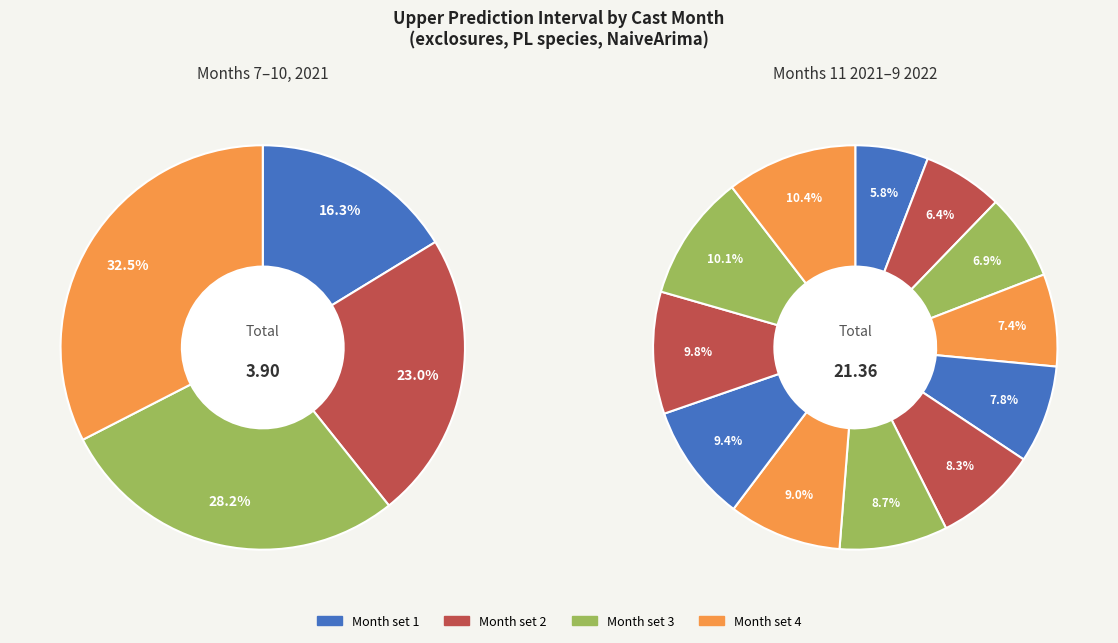

To the nearest percent, what portion does 6 represent?

8%